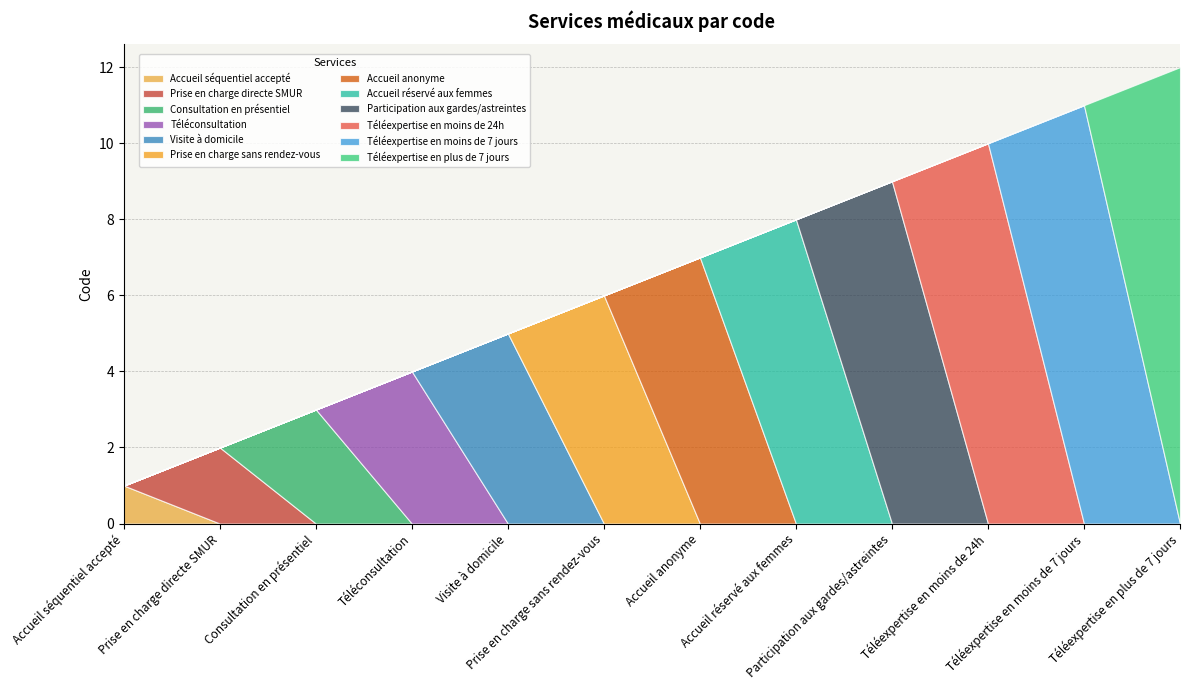

What is the approximate value at Téléexpertise en moins de 24h, to the nearest 10?

10